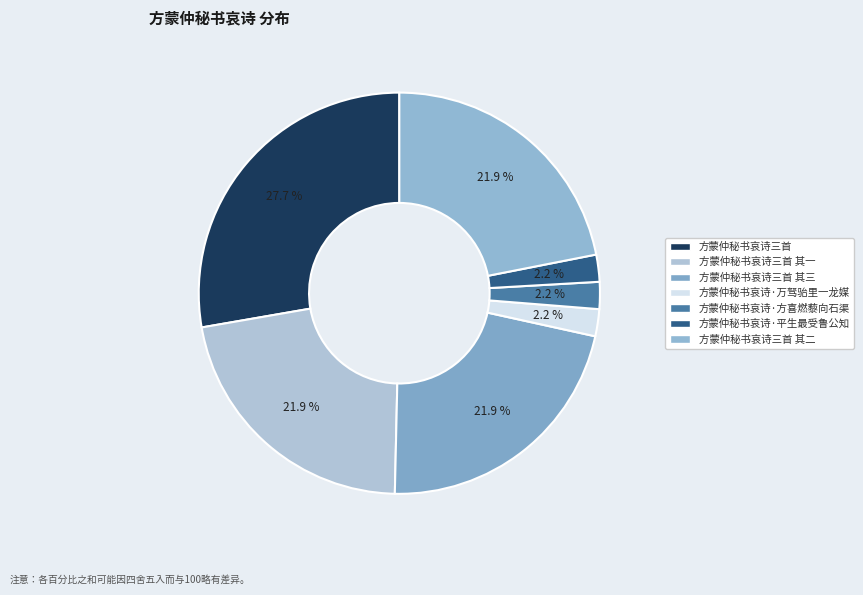

To the nearest percent, what is the difference between the largest and smallest slice percentages?

26%